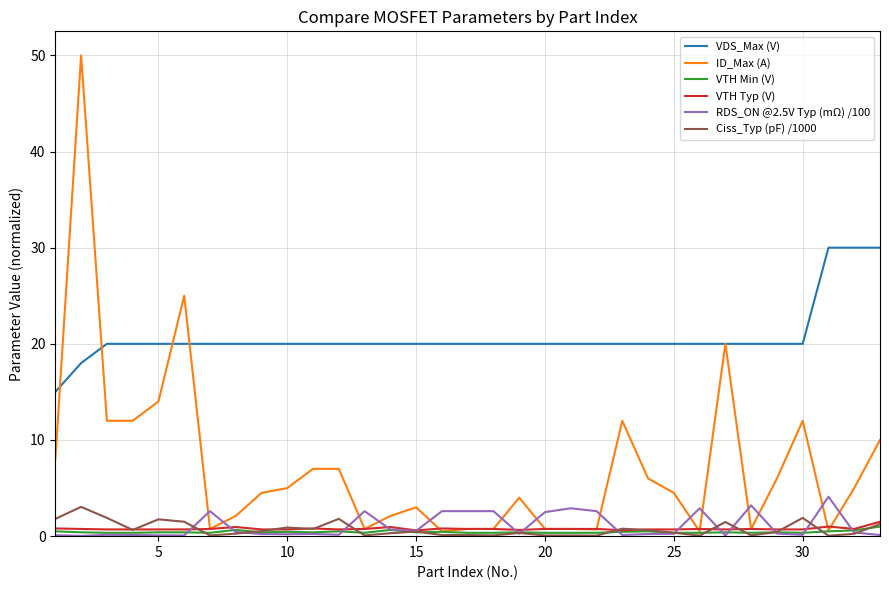

What is the minimum value for VDS_Max (V)?

15.0